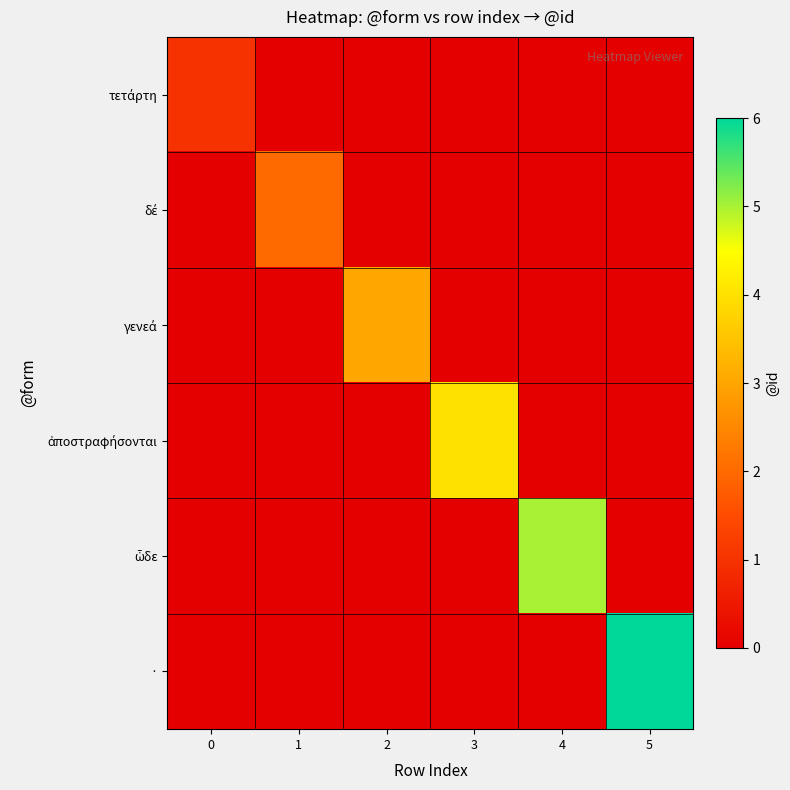

Which series has the largest total across all categories?

·